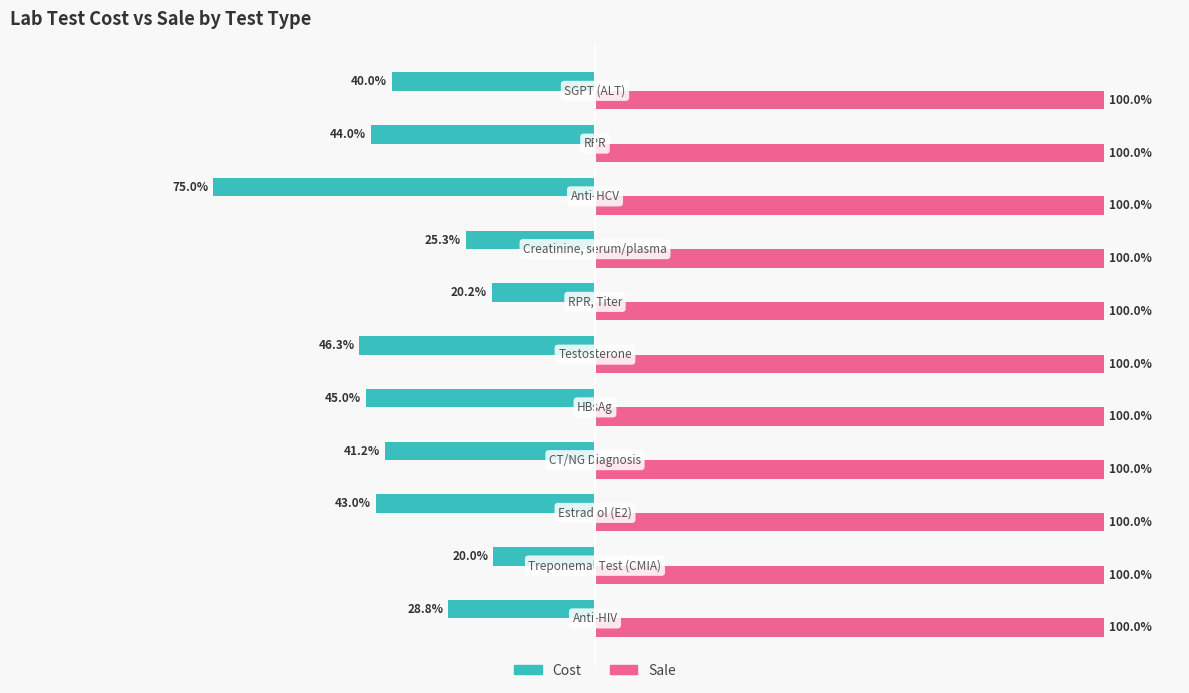

Which series has the largest total across all categories?

Sale